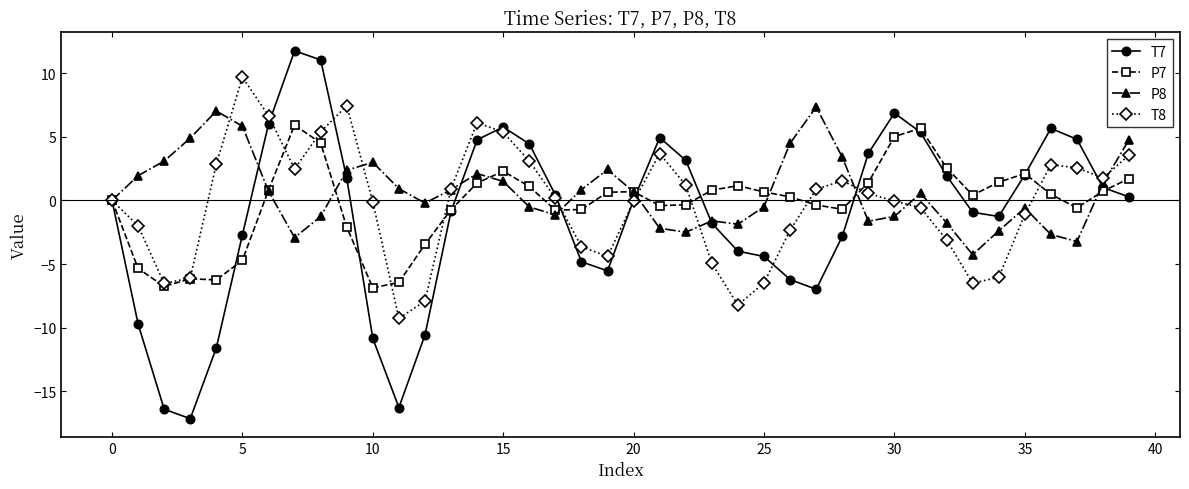

Does the chart have visible grid lines?

No